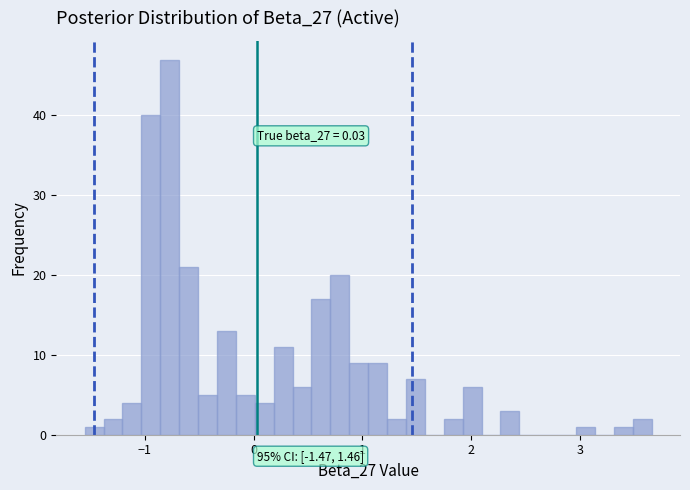

Around what value on the x-axis is the tallest bar? Give the approximate position of its centre, as read against the axis.

-0.8